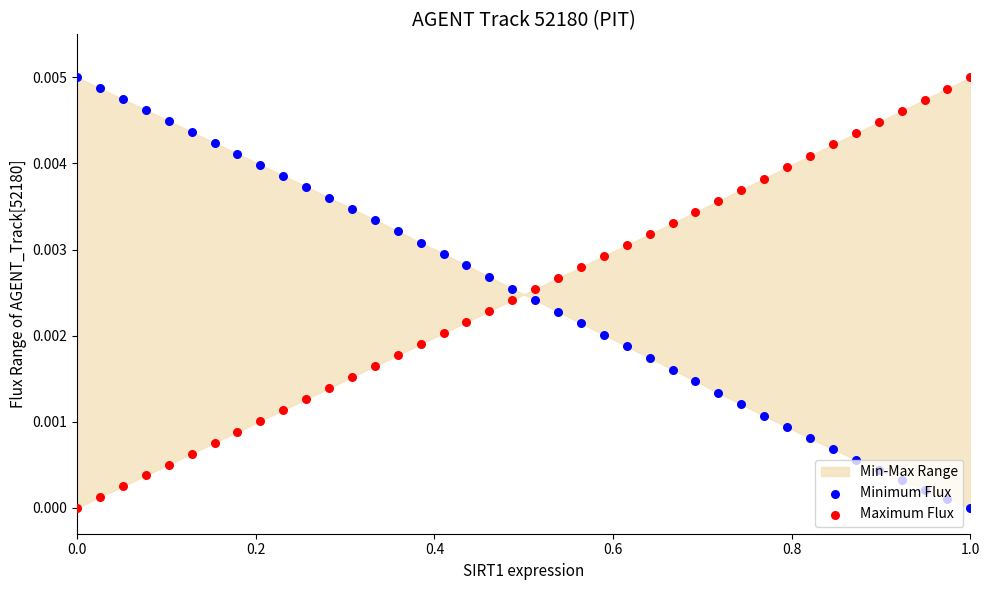

Which series contains the lowest Y value?

Minimum Flux